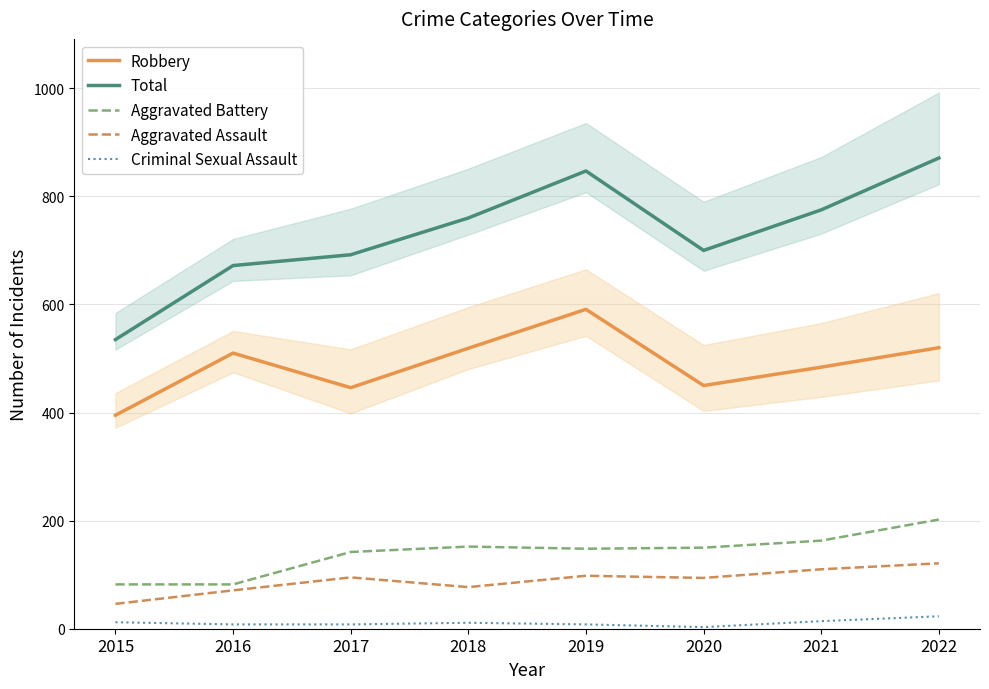

Reading left to right, list all the values displayed in this chart.

Robbery: 395	510	446	519	591	450	484	520
Total: 535	672	692	760	847	700	775	871
Aggravated Battery: 82	82	142	152	148	150	163	202
Aggravated Assault: 46	71	95	77	98	94	110	121
Criminal Sexual Assault: 12	8	8	11	8	3	14	23